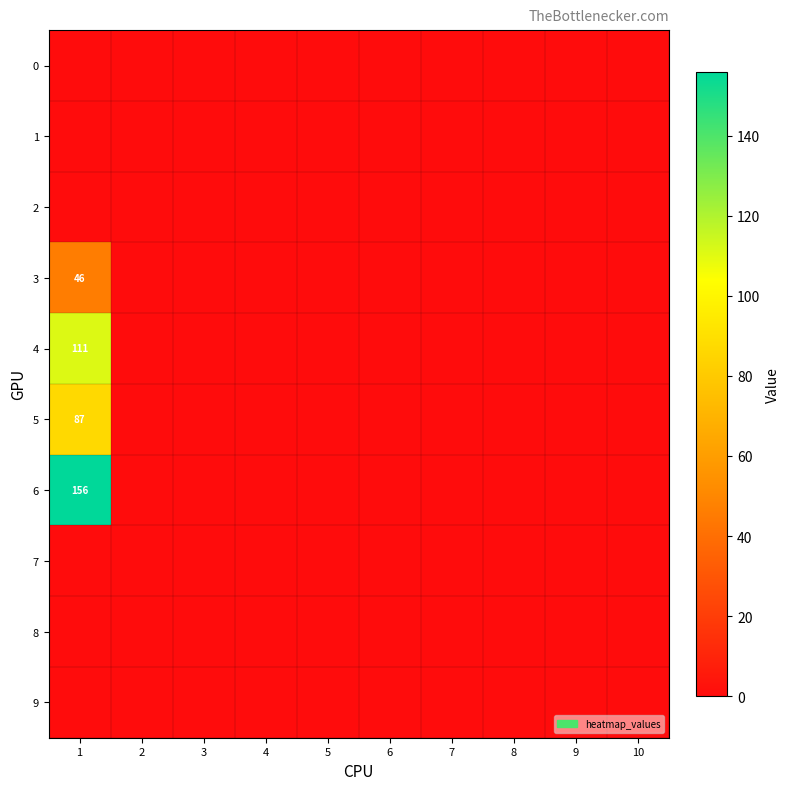

Count the number of categories in the chart.

10